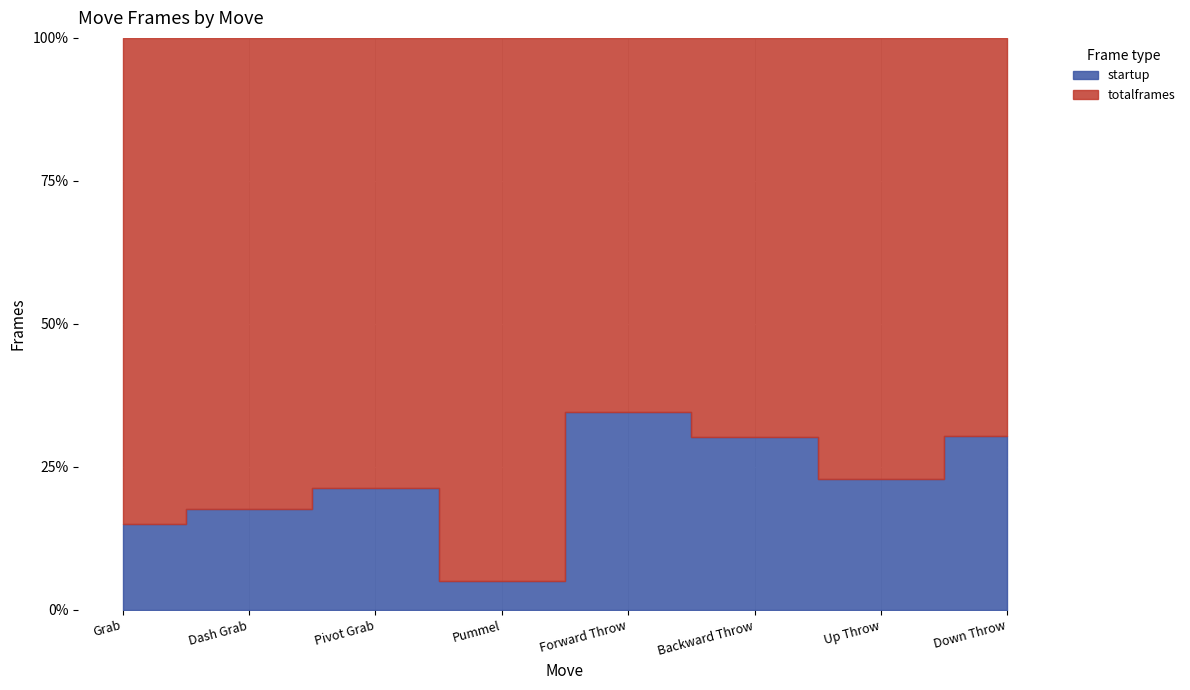

What position from the right is Dash Grab?

7